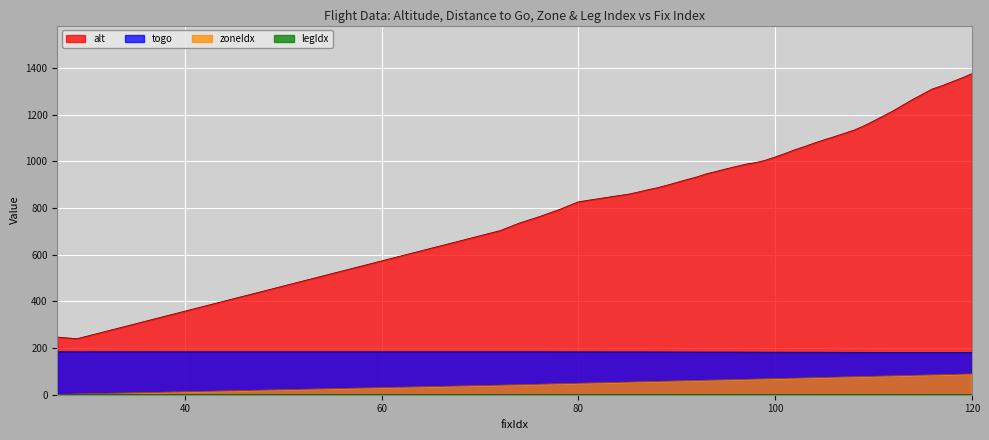

Read the alt value at 110.

1173.0